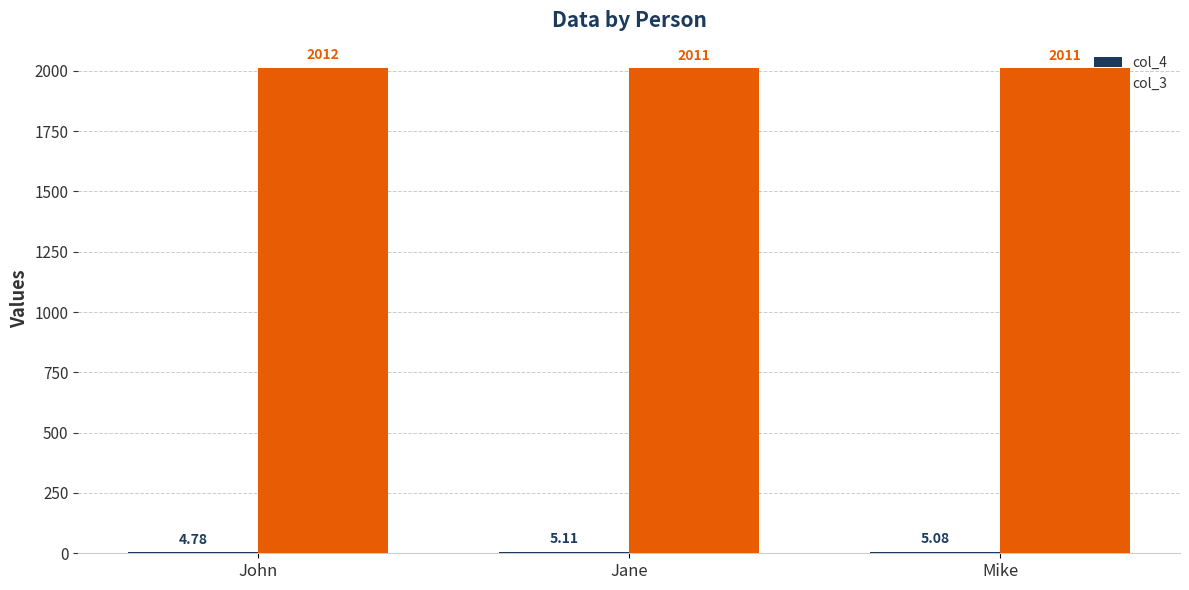

Are the bars horizontal?

No